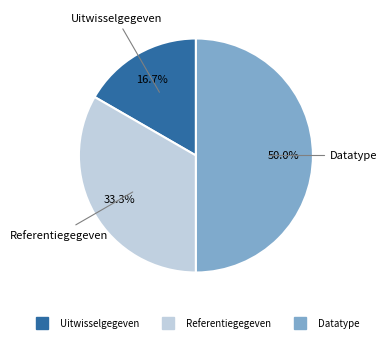

What is the ratio of the value at Referentiegegeven to the value at Uitwisselgegeven?

2.0